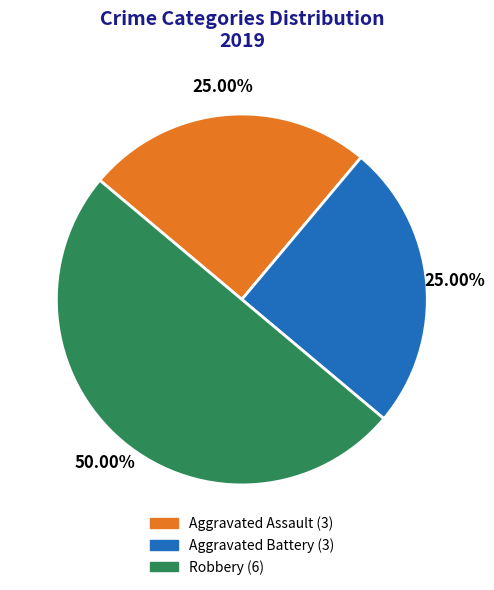

Does Aggravated Battery represent more than half of the total?

No